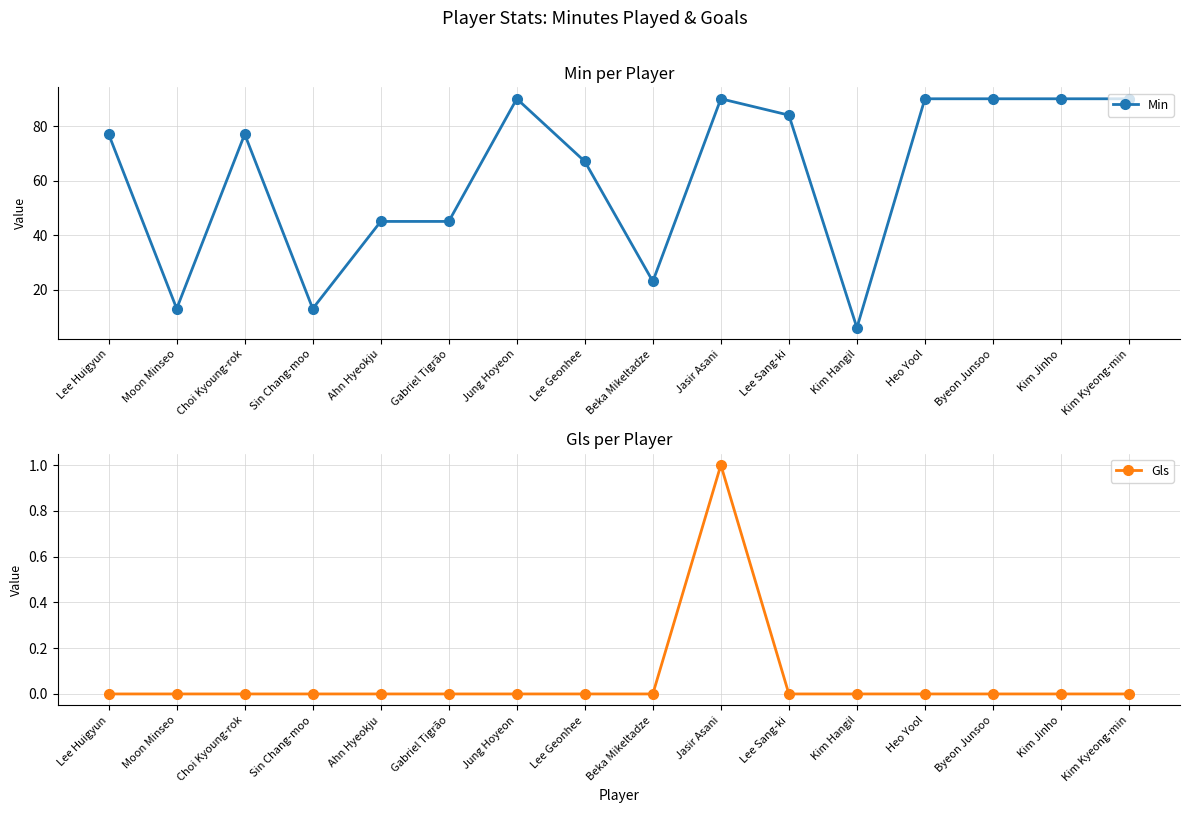

What is the difference between the maximum and minimum values in the Min series?

84